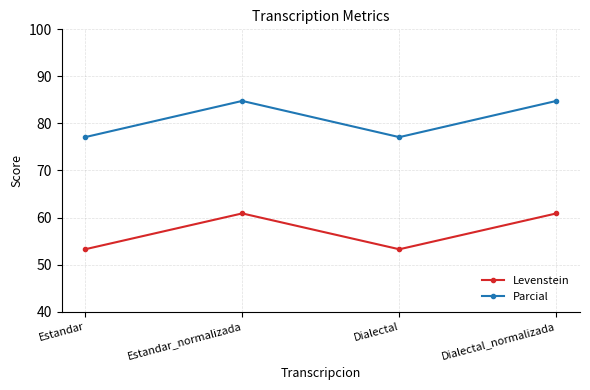

What are all the series names shown in the legend?

Levenstein, Parcial